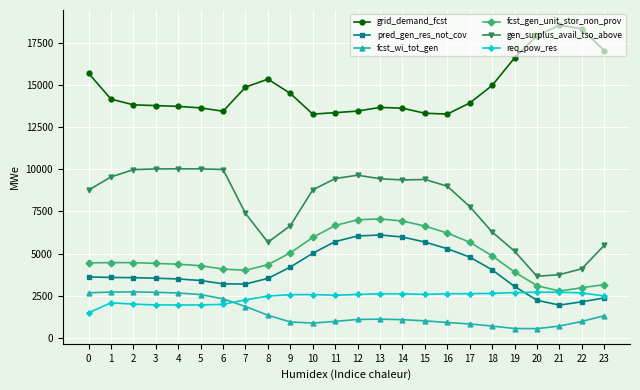

True or false: fcst_wi_tot_gen has more than 1 points higher than both neighbors.

True